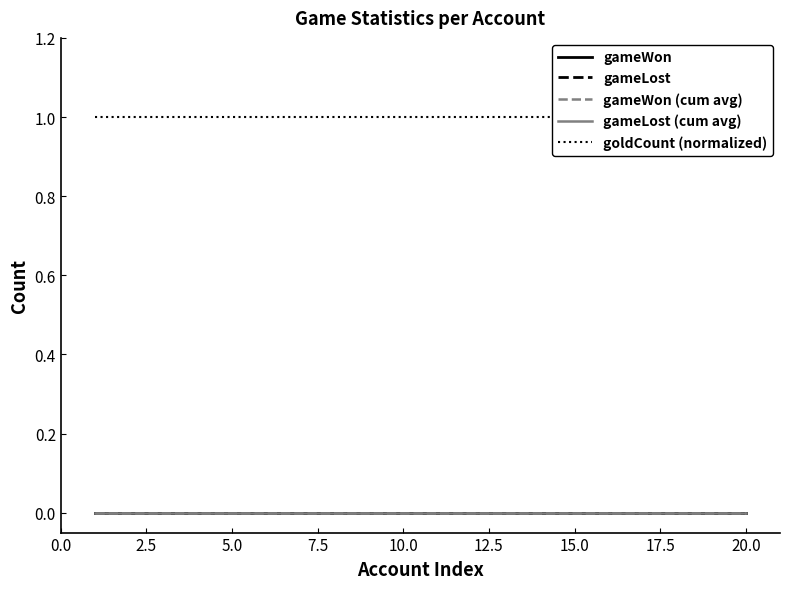

Rank the series by their maximum value, from highest to lowest.

goldCount (normalized), gameWon, gameLost, gameWon (cum avg), gameLost (cum avg)